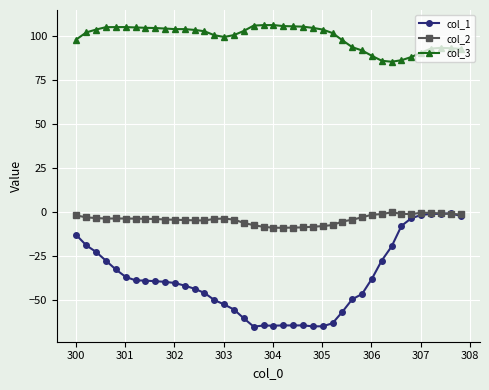

What is the difference between the maximum and second lowest values in the col_2 series?

8.7